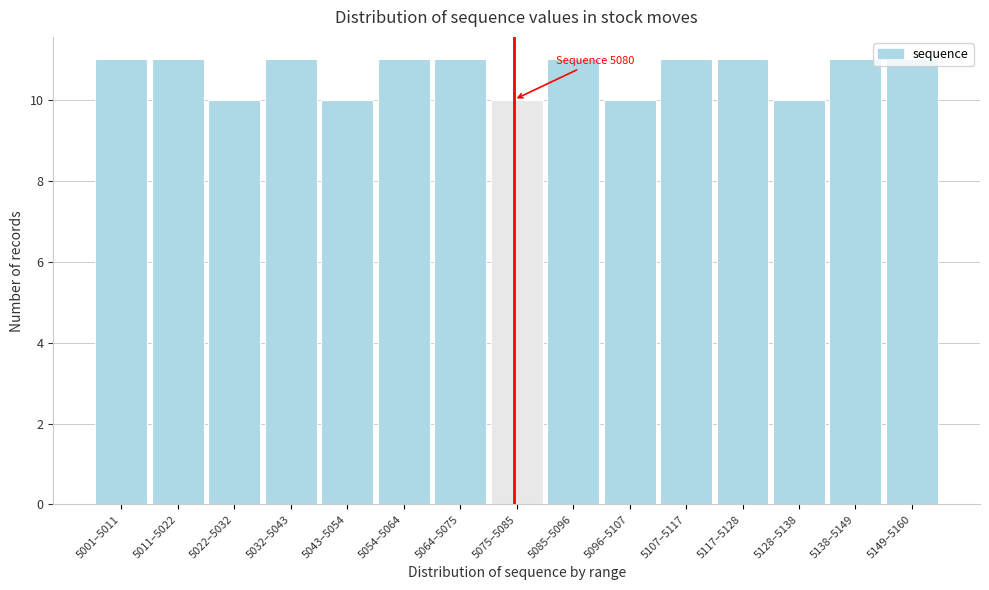

True or false: the data shows 6 at 5075–5085.

False